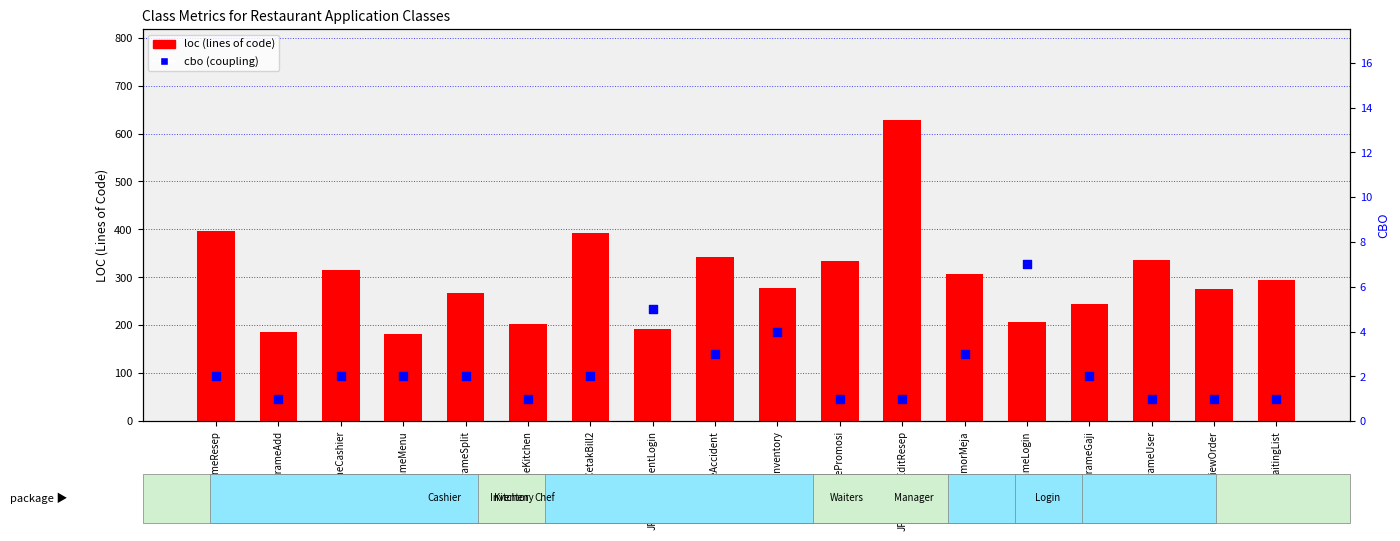

What are all the series names shown in the legend?

loc, cbo